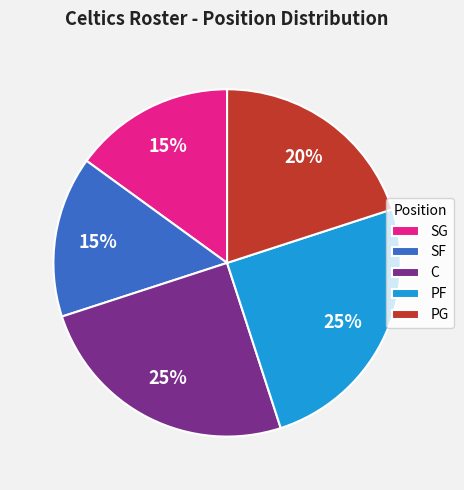

To the nearest percent, what is the combined percentage of PG and C?

45%